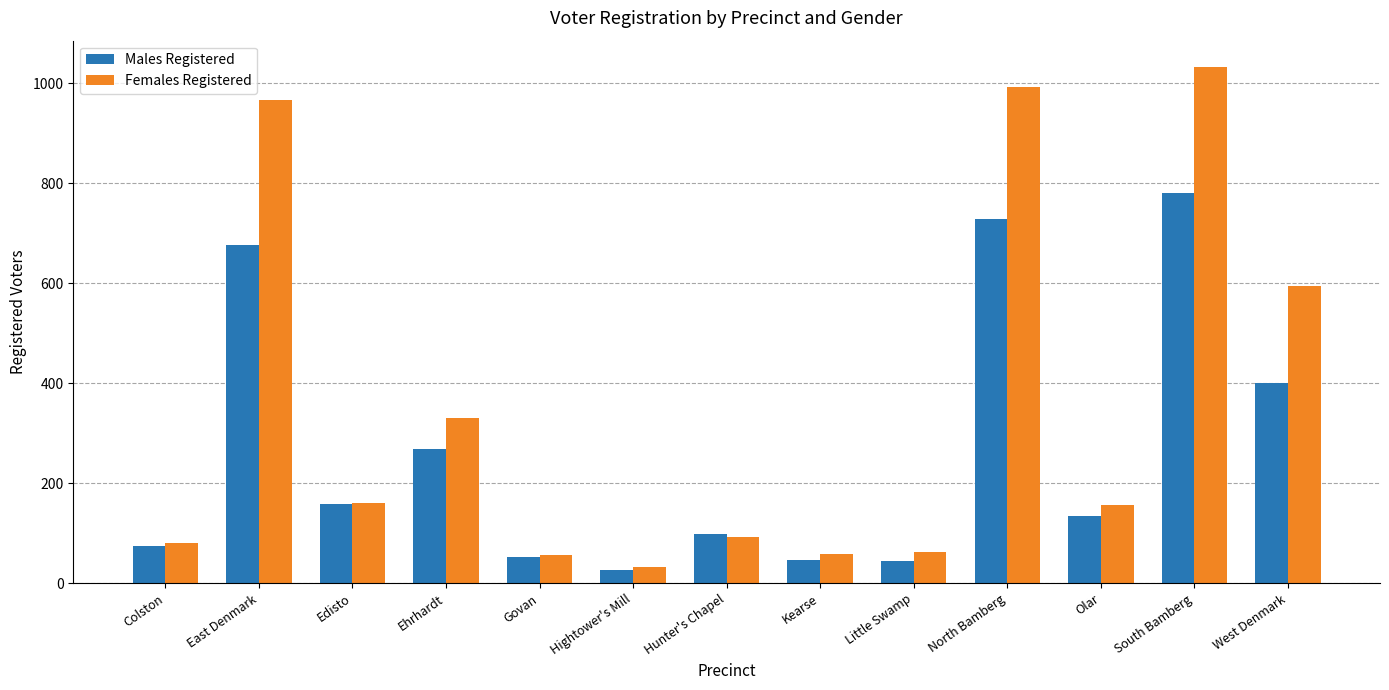

Is the value of Males Registered at Olar greater than the value of Females Registered at Edisto?

No